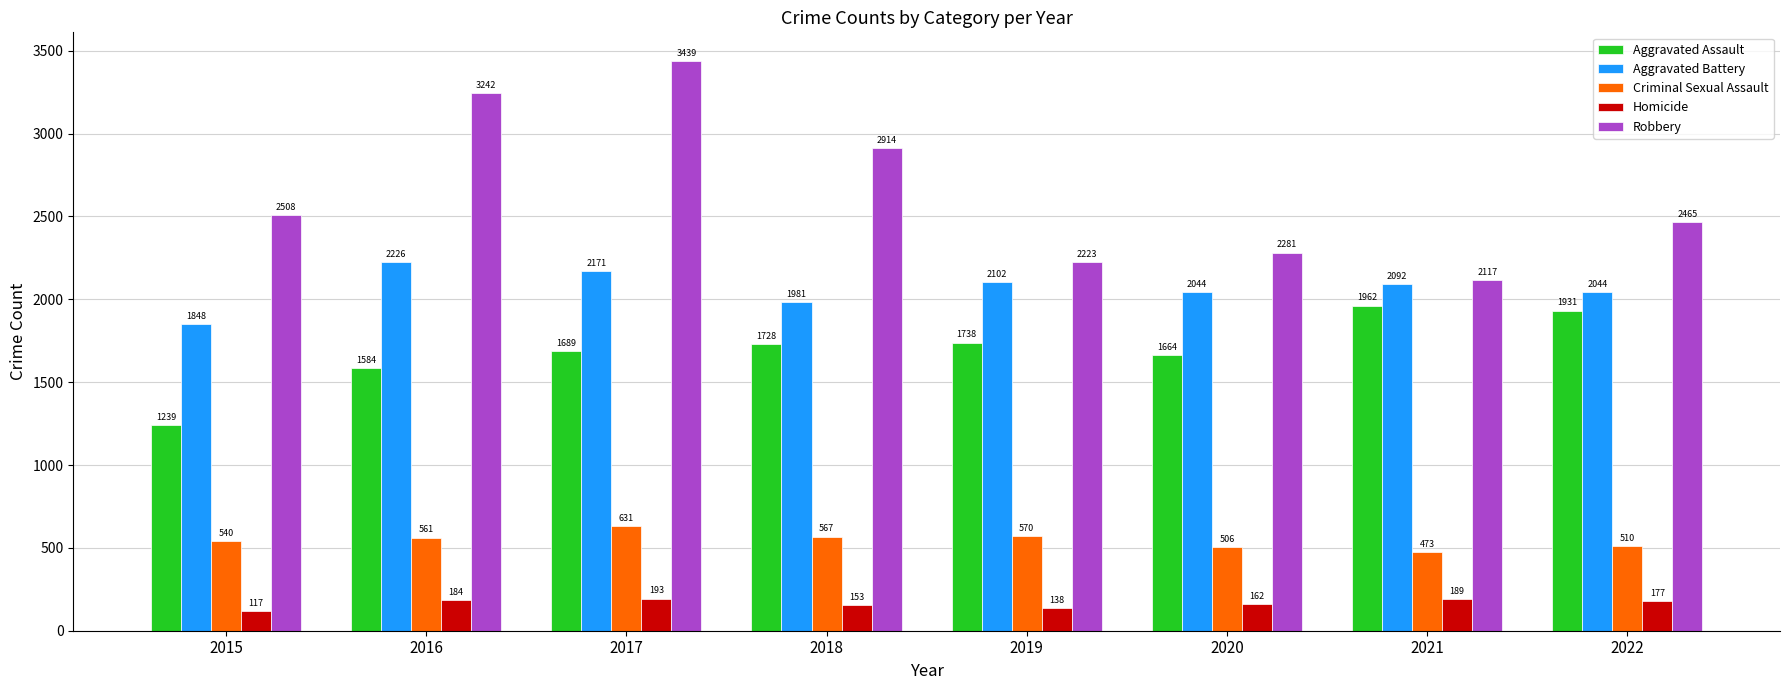

What is the value of the Robbery bar at the 8th from the left?

2465